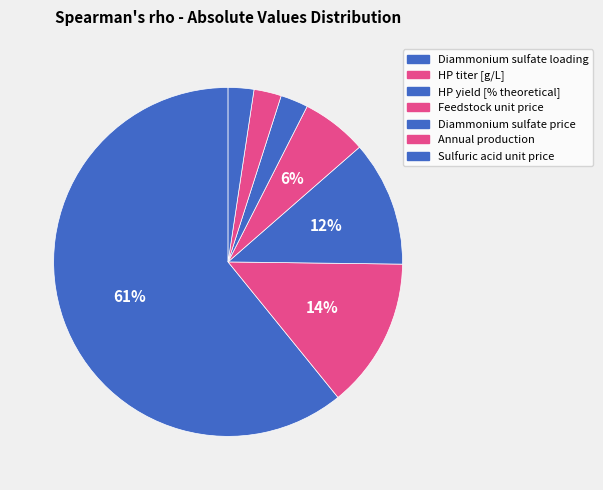

Count the number of slices in the pie.

7